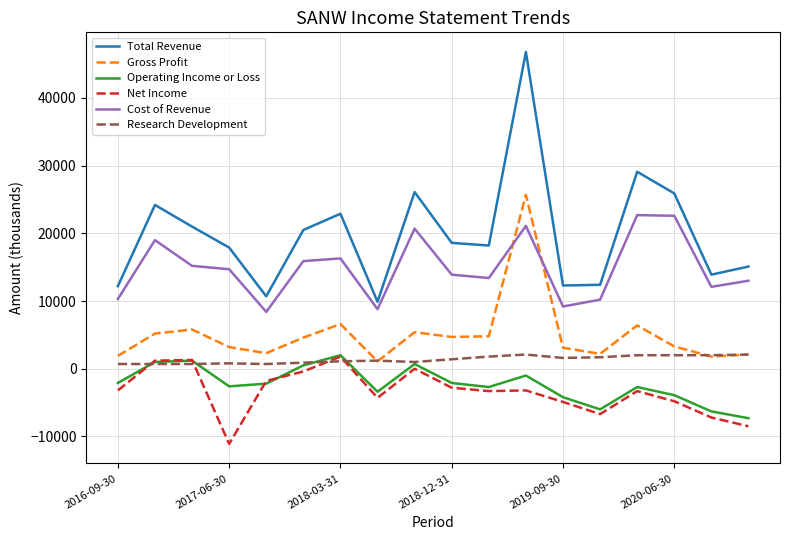

Which series has the largest total across all categories?

Total Revenue